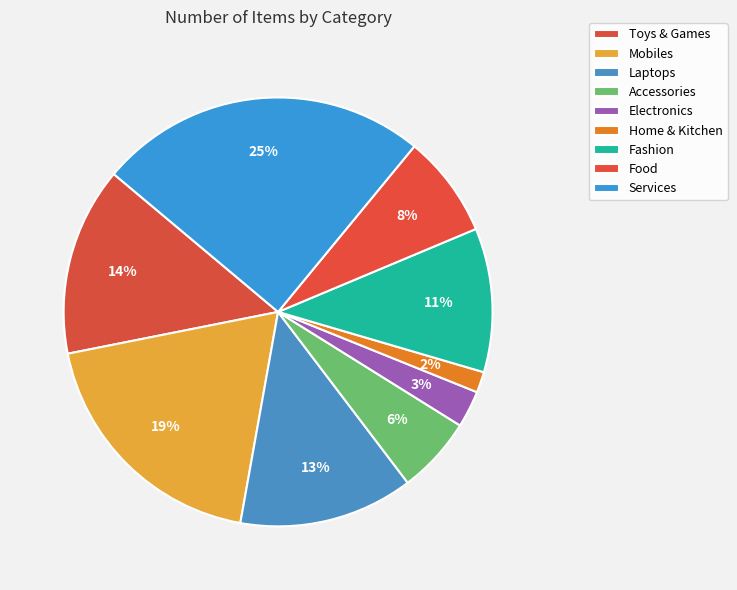

True or false: Home & Kitchen accounts for 1% of the total.

False